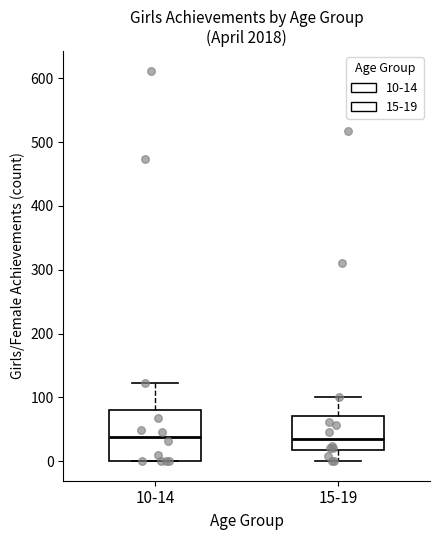

Reading left to right, read every box against the y-axis: the position of its median line, the range the box covers, and the ends of its whiskers. The values are not printed on the chart, so give them approximately, as read against the axis.

10-14: median 40, box 0 to 80, whiskers 0 to 120
15-19: median 40, box 20 to 70, whiskers 0 to 100